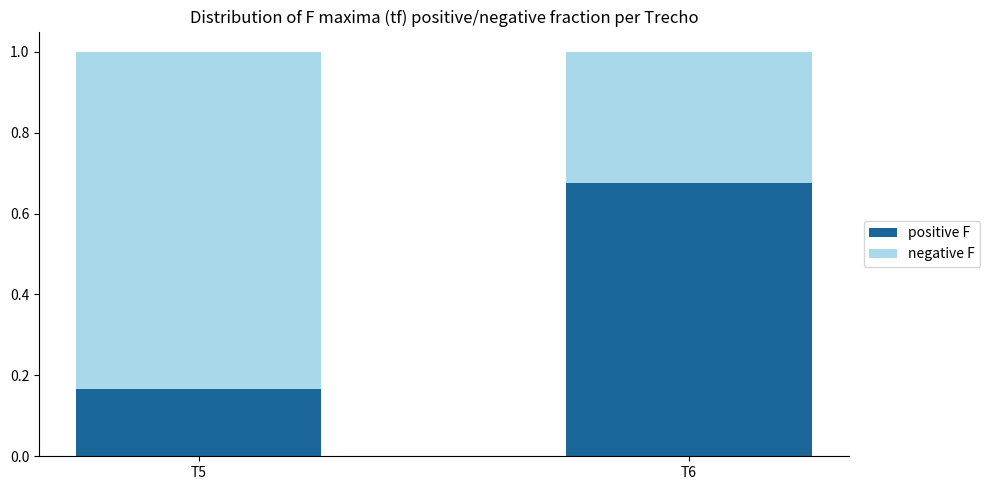

The value of positive F at T5 is 0.3. True or false?

False